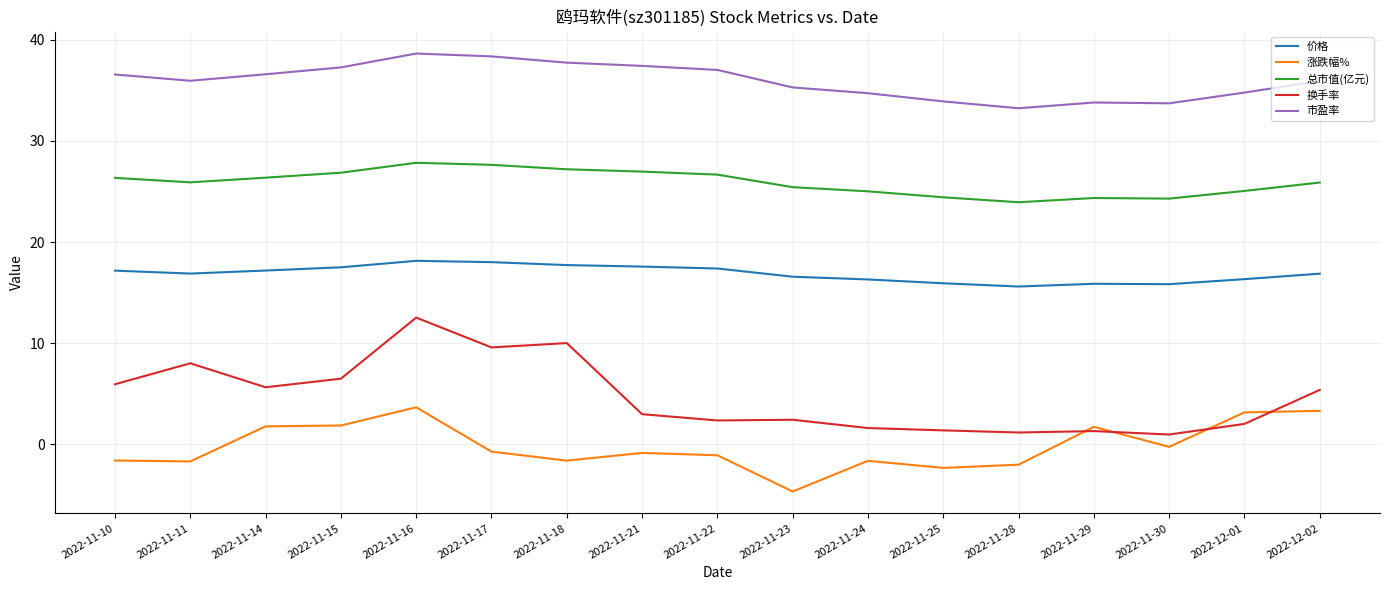

At which category is the sum across all series the highest?

2022-11-16